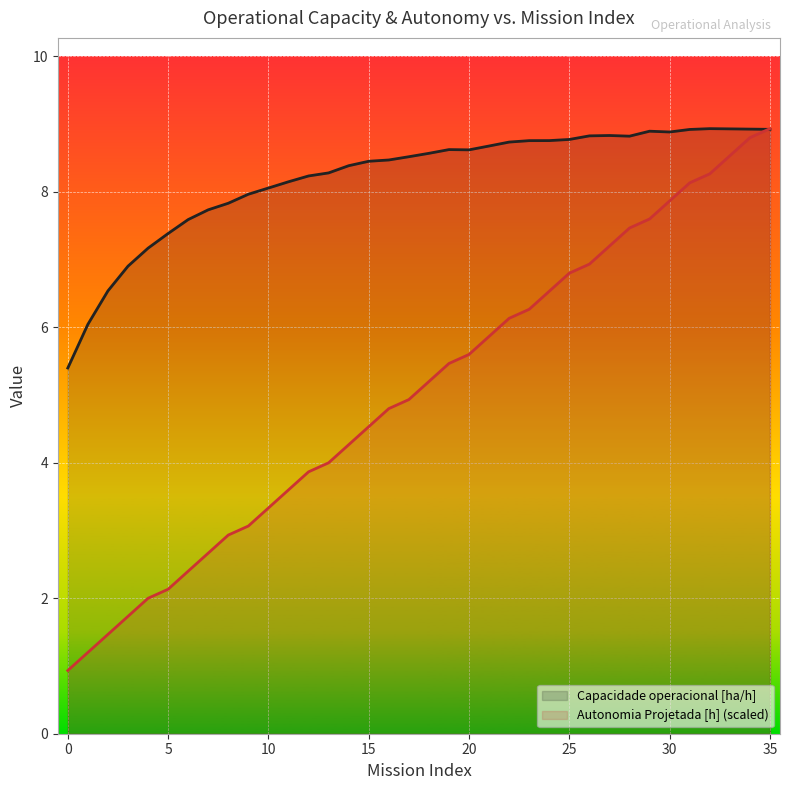

What is the maximum value for Capacidade operacional [ha/h]?

8.9